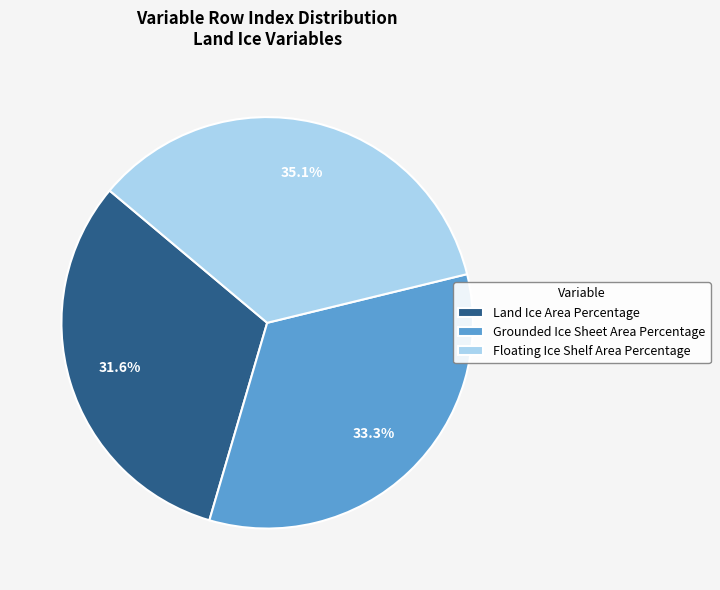

How many slices are in this pie chart?

3